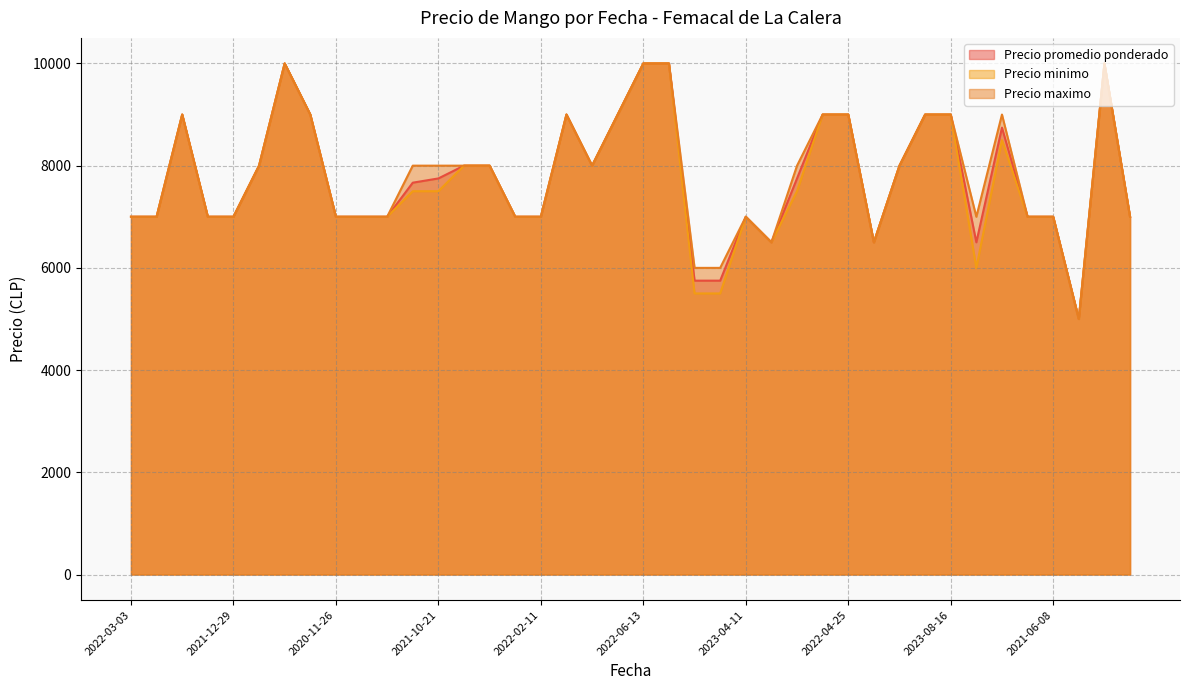

Count the Precio minimo values in the range 7000 to 9000.

30